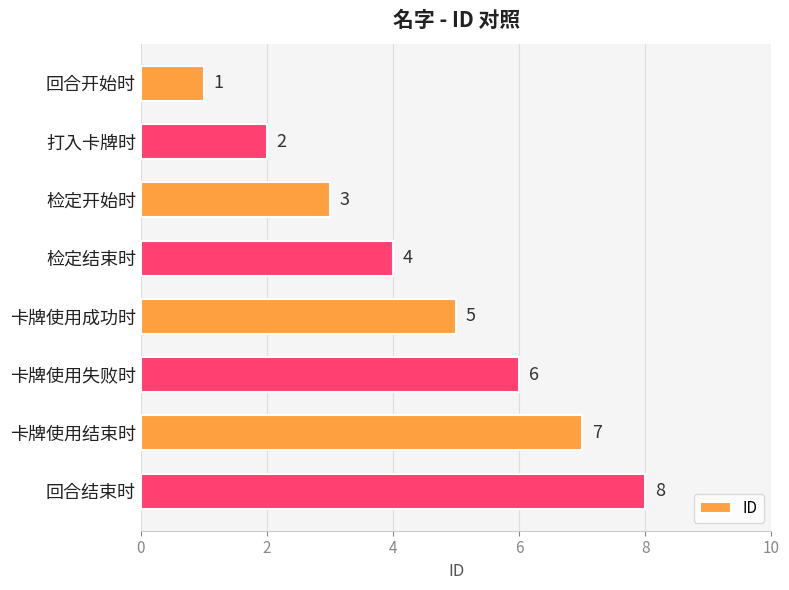

What is the label of the 5th bar from the top?

卡牌使用成功时